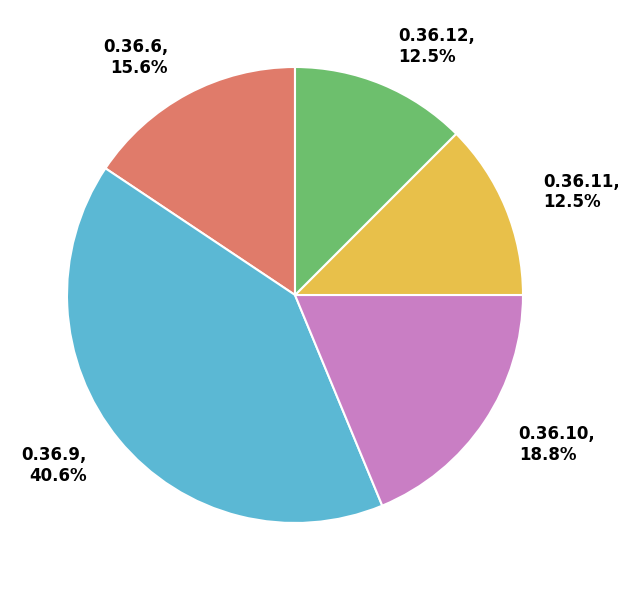

What is the ratio of the value at 0.36.12 to the value at 0.36.9?

0.3